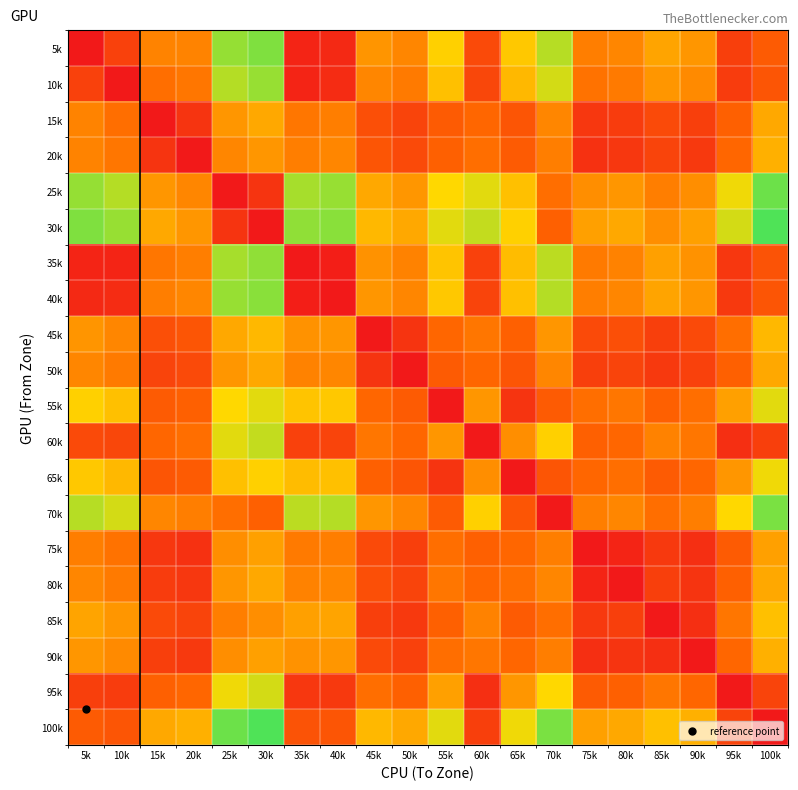

Reading right to left, what are all the values shown in this chart?

5k: 100k=12.0	95k=7.0	90k=20.0	85k=21.6	80k=18.0	75k=17.0	70k=32.9	65k=26.0	60k=9.0	55k=27.0	50k=18.0	45k=19.7	40k=3.0	35k=2.0	30k=36.7	25k=35.2	20k=17.7	15k=17.6	10k=7.4	5k=0.0
10k: 100k=11.0	95k=6.5	90k=18.5	85k=20.0	80k=16.5	75k=15.5	70k=31.0	65k=24.0	60k=8.5	55k=25.0	50k=16.5	45k=18.0	40k=3.5	35k=2.0	30k=35.0	25k=33.0	20k=16.0	15k=15.0	10k=0.0	5k=7.4
15k: 100k=22.0	95k=13.0	90k=7.0	85k=9.0	80k=6.5	75k=5.5	70k=18.0	65k=11.0	60k=14.0	55k=12.0	50k=8.0	45k=10.0	40k=17.0	35k=16.0	30k=22.0	25k=20.0	20k=5.0	15k=0.0	10k=15.0	5k=17.6
20k: 100k=23.0	95k=14.0	90k=6.0	85k=8.0	80k=5.5	75k=4.5	70k=17.0	65k=12.0	60k=15.0	55k=13.0	50k=9.0	45k=11.0	40k=18.0	35k=17.0	30k=20.0	25k=18.0	20k=0.0	15k=5.0	10k=16.0	5k=17.7
25k: 100k=38.0	95k=29.0	90k=19.0	85k=17.0	80k=20.0	75k=19.0	70k=15.0	65k=25.0	60k=30.0	55k=28.0	50k=20.0	45k=22.0	40k=35.0	35k=34.0	30k=5.0	25k=0.0	20k=18.0	15k=20.0	10k=33.0	5k=35.2
30k: 100k=40.0	95k=31.0	90k=21.0	85k=19.0	80k=22.0	75k=21.0	70k=13.0	65k=27.0	60k=32.0	55k=30.0	50k=22.0	45k=24.0	40k=36.0	35k=35.5	30k=0.0	25k=5.0	20k=20.0	15k=22.0	10k=35.0	5k=36.7
35k: 100k=10.5	95k=5.5	90k=19.5	85k=21.0	80k=17.5	75k=16.5	70k=32.5	65k=24.5	60k=7.5	55k=25.5	50k=17.5	45k=19.5	40k=1.0	35k=0.0	30k=35.5	25k=34.0	20k=17.0	15k=16.0	10k=2.0	5k=2.0
40k: 100k=11.0	95k=6.0	90k=20.0	85k=21.5	80k=18.0	75k=17.0	70k=33.0	65k=25.0	60k=8.0	55k=26.0	50k=18.0	45k=20.0	40k=0.0	35k=1.0	30k=36.0	25k=35.0	20k=18.0	15k=17.0	10k=3.5	5k=3.0
45k: 100k=24.0	95k=15.0	90k=9.0	85k=7.0	80k=10.0	75k=9.0	70k=20.0	65k=13.0	60k=16.0	55k=14.0	50k=5.0	45k=0.0	40k=20.0	35k=19.5	30k=24.0	25k=22.0	20k=11.0	15k=10.0	10k=18.0	5k=19.7
50k: 100k=22.0	95k=13.0	90k=7.5	85k=6.0	80k=8.0	75k=7.0	70k=18.0	65k=11.0	60k=14.0	55k=12.0	50k=0.0	45k=5.0	40k=18.0	35k=17.5	30k=22.0	25k=20.0	20k=9.0	15k=8.0	10k=16.5	5k=18.0
55k: 100k=30.0	95k=21.0	90k=15.0	85k=13.0	80k=16.0	75k=15.0	70k=12.0	65k=5.0	60k=20.0	55k=0.0	50k=12.0	45k=14.0	40k=26.0	35k=25.5	30k=30.0	25k=28.0	20k=13.0	15k=12.0	10k=25.0	5k=27.0
60k: 100k=7.0	95k=4.0	90k=16.0	85k=17.5	80k=14.0	75k=13.0	70k=27.0	65k=19.0	60k=0.0	55k=20.0	50k=14.0	45k=16.0	40k=8.0	35k=7.5	30k=32.0	25k=30.0	20k=15.0	15k=14.0	10k=8.5	5k=9.0
65k: 100k=29.0	95k=20.0	90k=14.0	85k=12.0	80k=15.0	75k=14.0	70k=11.0	65k=0.0	60k=19.0	55k=5.0	50k=11.0	45k=13.0	40k=25.0	35k=24.5	30k=27.0	25k=25.0	20k=12.0	15k=11.0	10k=24.0	5k=26.0
70k: 100k=37.0	95k=28.0	90k=17.0	85k=15.0	80k=18.0	75k=17.0	70k=0.0	65k=11.0	60k=27.0	55k=12.0	50k=18.0	45k=20.0	40k=33.0	35k=32.5	30k=13.0	25k=15.0	20k=17.0	15k=18.0	10k=31.0	5k=32.9
75k: 100k=21.0	95k=12.0	90k=4.0	85k=6.0	80k=2.0	75k=0.0	70k=17.0	65k=14.0	60k=13.0	55k=15.0	50k=7.0	45k=9.0	40k=17.0	35k=16.5	30k=21.0	25k=19.0	20k=4.5	15k=5.5	10k=15.5	5k=17.0
80k: 100k=22.0	95k=13.0	90k=5.0	85k=7.0	80k=0.0	75k=2.0	70k=18.0	65k=15.0	60k=14.0	55k=16.0	50k=8.0	45k=10.0	40k=18.0	35k=17.5	30k=22.0	25k=20.0	20k=5.5	15k=6.5	10k=16.5	5k=18.0
85k: 100k=25.0	95k=16.0	90k=4.0	85k=0.0	80k=7.0	75k=6.0	70k=15.0	65k=12.0	60k=17.5	55k=13.0	50k=6.0	45k=7.0	40k=21.5	35k=21.0	30k=19.0	25k=17.0	20k=8.0	15k=9.0	10k=20.0	5k=21.6
90k: 100k=23.0	95k=14.0	90k=0.0	85k=4.0	80k=5.0	75k=4.0	70k=17.0	65k=14.0	60k=16.0	55k=15.0	50k=7.5	45k=9.0	40k=20.0	35k=19.5	30k=21.0	25k=19.0	20k=6.0	15k=7.0	10k=18.5	5k=20.0
95k: 100k=8.0	95k=0.0	90k=14.0	85k=16.0	80k=13.0	75k=12.0	70k=28.0	65k=20.0	60k=4.0	55k=21.0	50k=13.0	45k=15.0	40k=6.0	35k=5.5	30k=31.0	25k=29.0	20k=14.0	15k=13.0	10k=6.5	5k=7.0
100k: 100k=0.0	95k=8.0	90k=23.0	85k=25.0	80k=22.0	75k=21.0	70k=37.0	65k=29.0	60k=7.0	55k=30.0	50k=22.0	45k=24.0	40k=11.0	35k=10.5	30k=40.0	25k=38.0	20k=23.0	15k=22.0	10k=11.0	5k=12.0